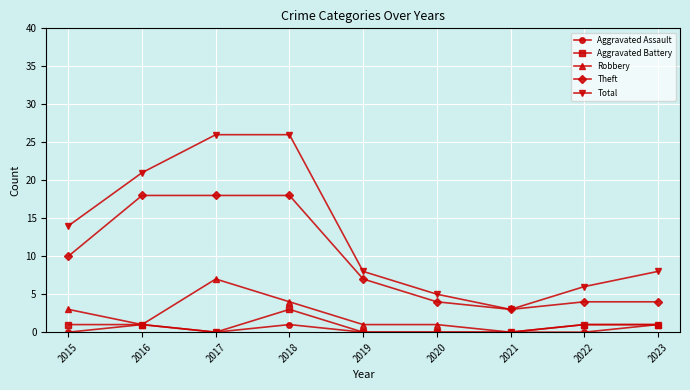

What is the value of the Aggravated Assault point at the 4th from the left?

1